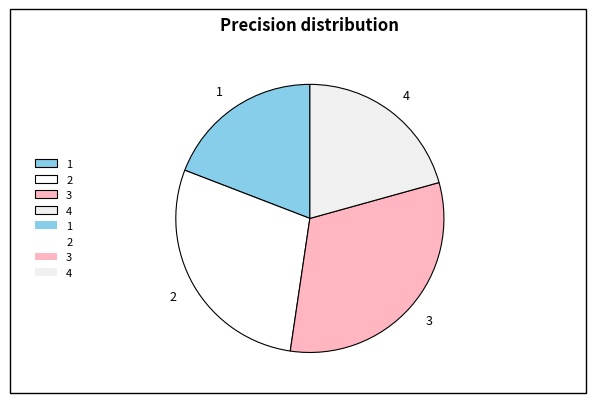

Which category has the smallest portion of the pie?

1